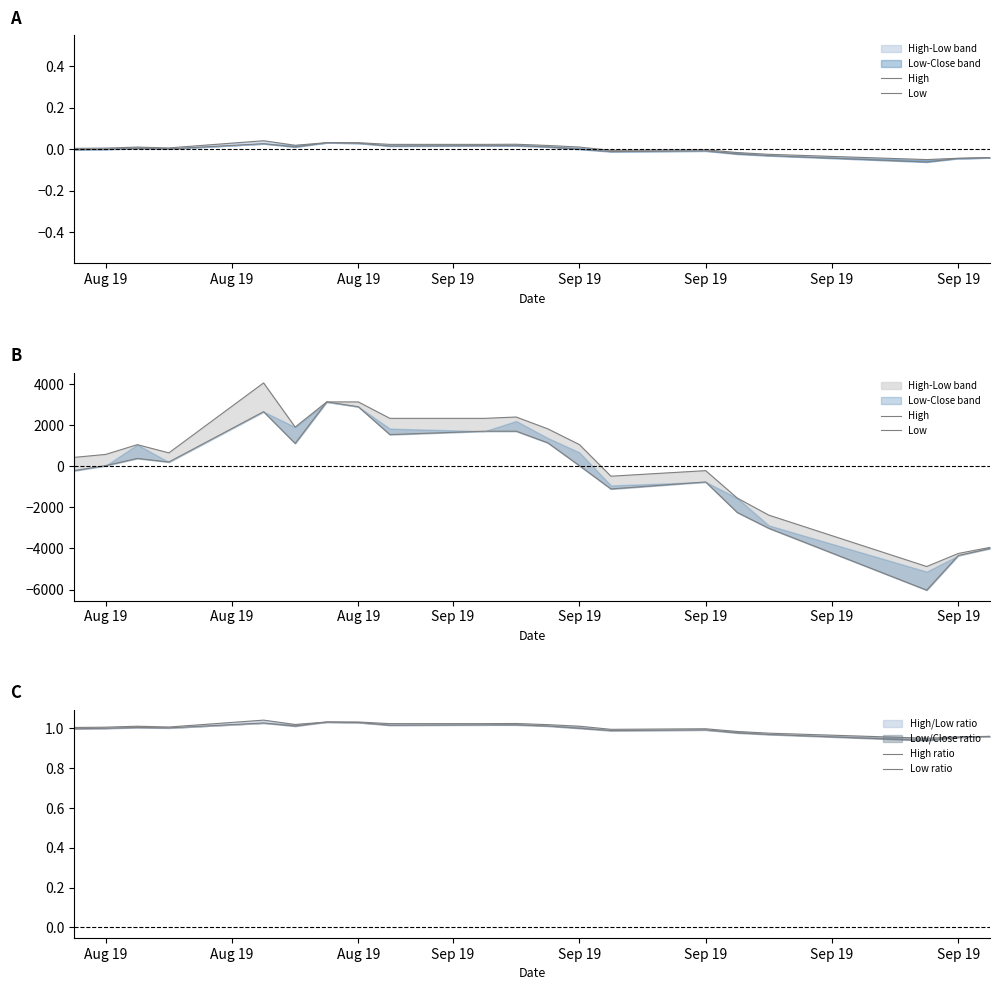

True or false: Low has more than 2 interior local peaks.

True